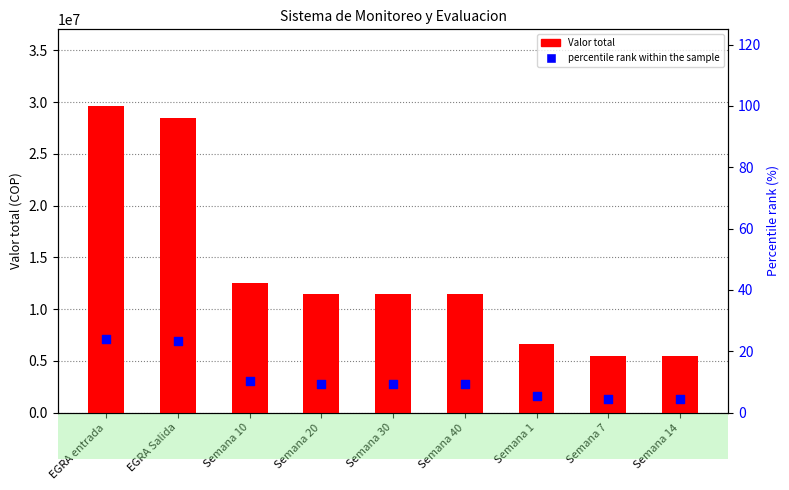

What are all the series names shown in the legend?

Valor total, percentile rank within the sample